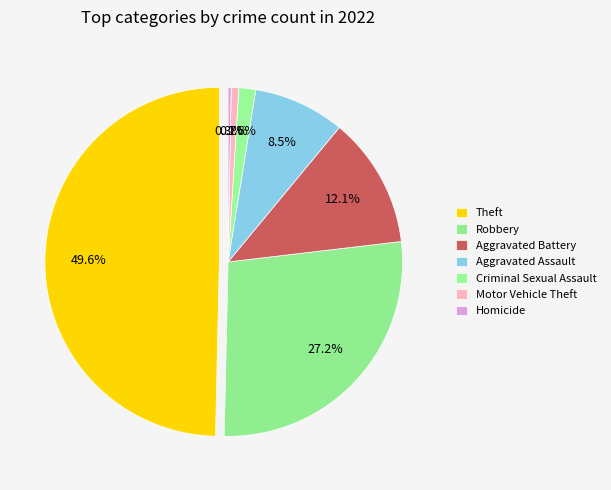

True or false: Criminal Sexual Assault accounts for 2% of the total.

True